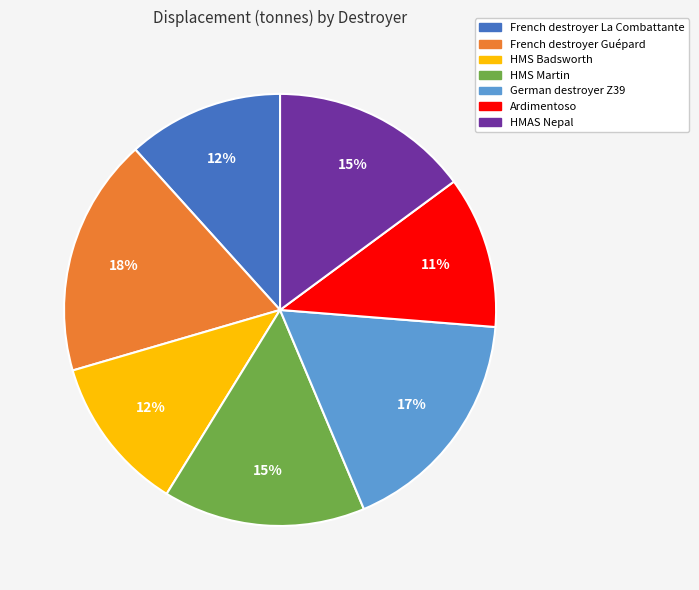

To the nearest percent, what is the combined percentage of Ardimentoso and French destroyer La Combattante?

23%